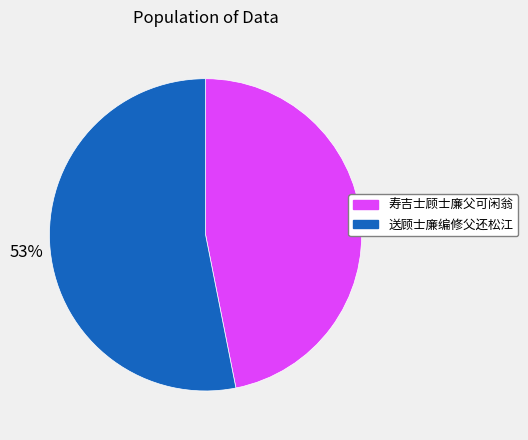

What is the ratio of the value at 寿吉士顾士廉父可闲翁 to the value at 送顾士廉编修父还松江?

0.9